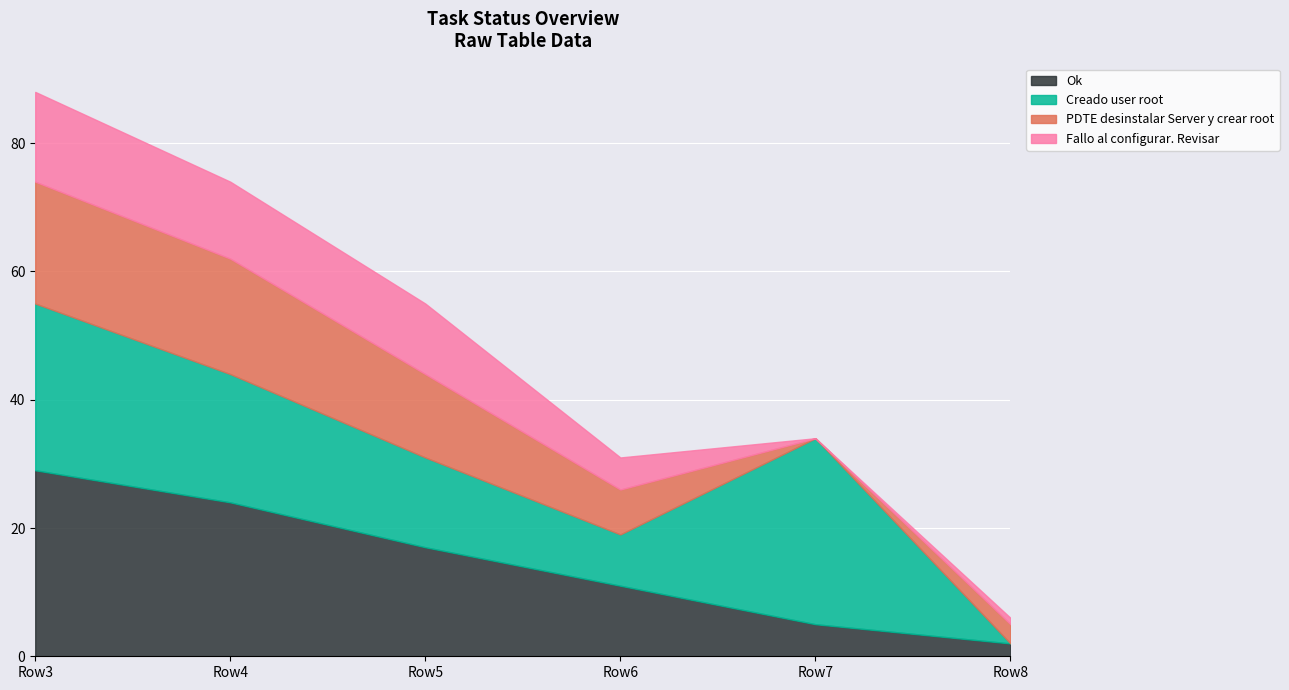

At which category is the sum across all series the highest?

Row3